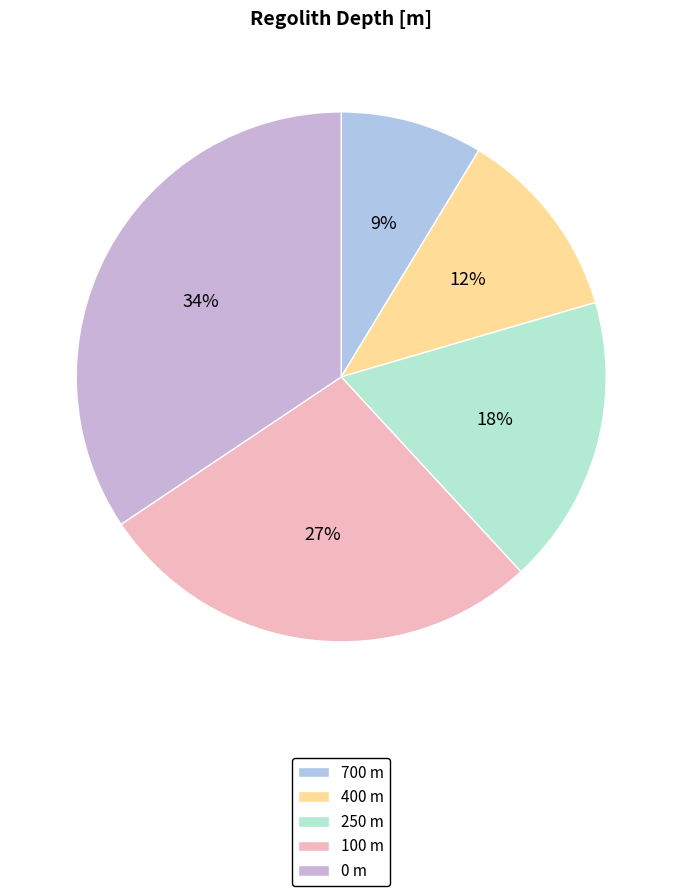

To the nearest percent, what percentage of the pie is 250?

18%